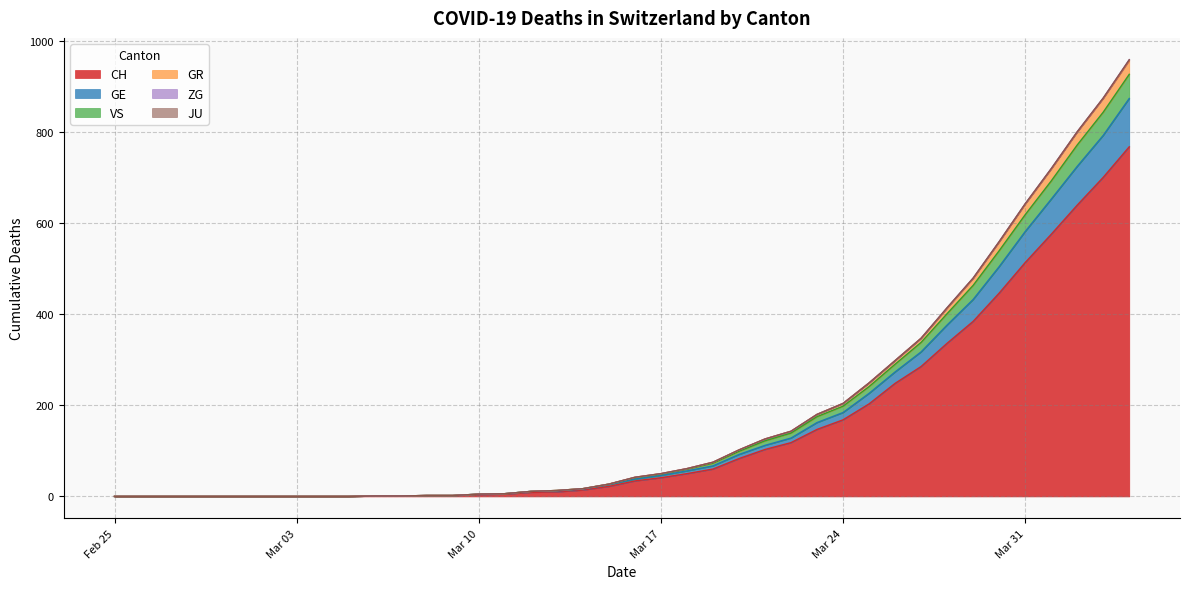

True or false: GR and GE cross at least once.

False